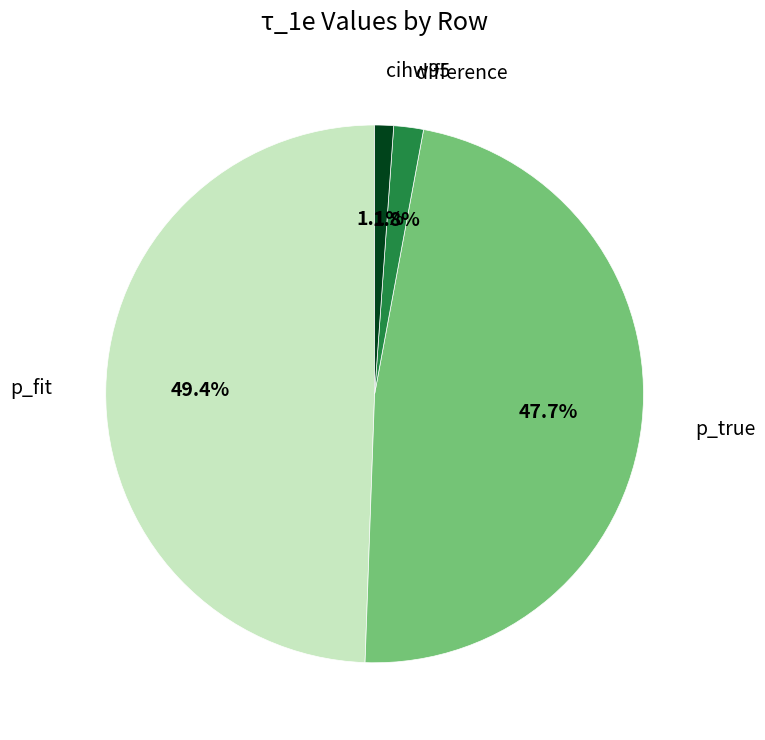

What is the total percentage of difference and cihw95?

2.9%